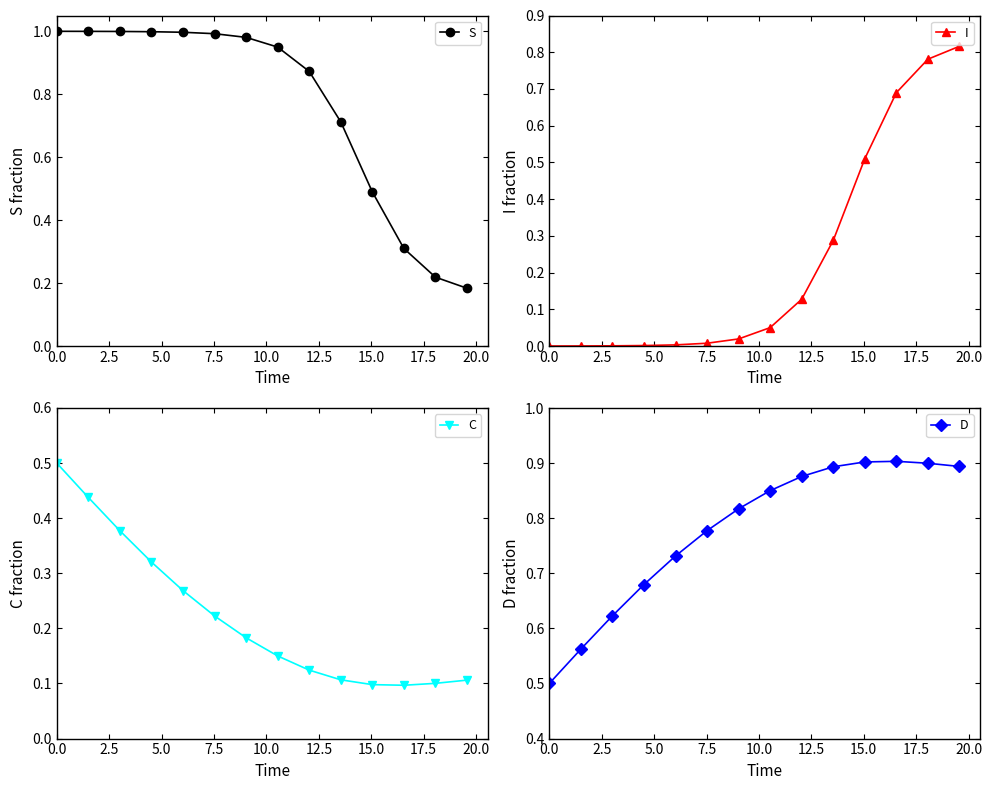

Does the chart display data point markers on the line(s)?

Yes